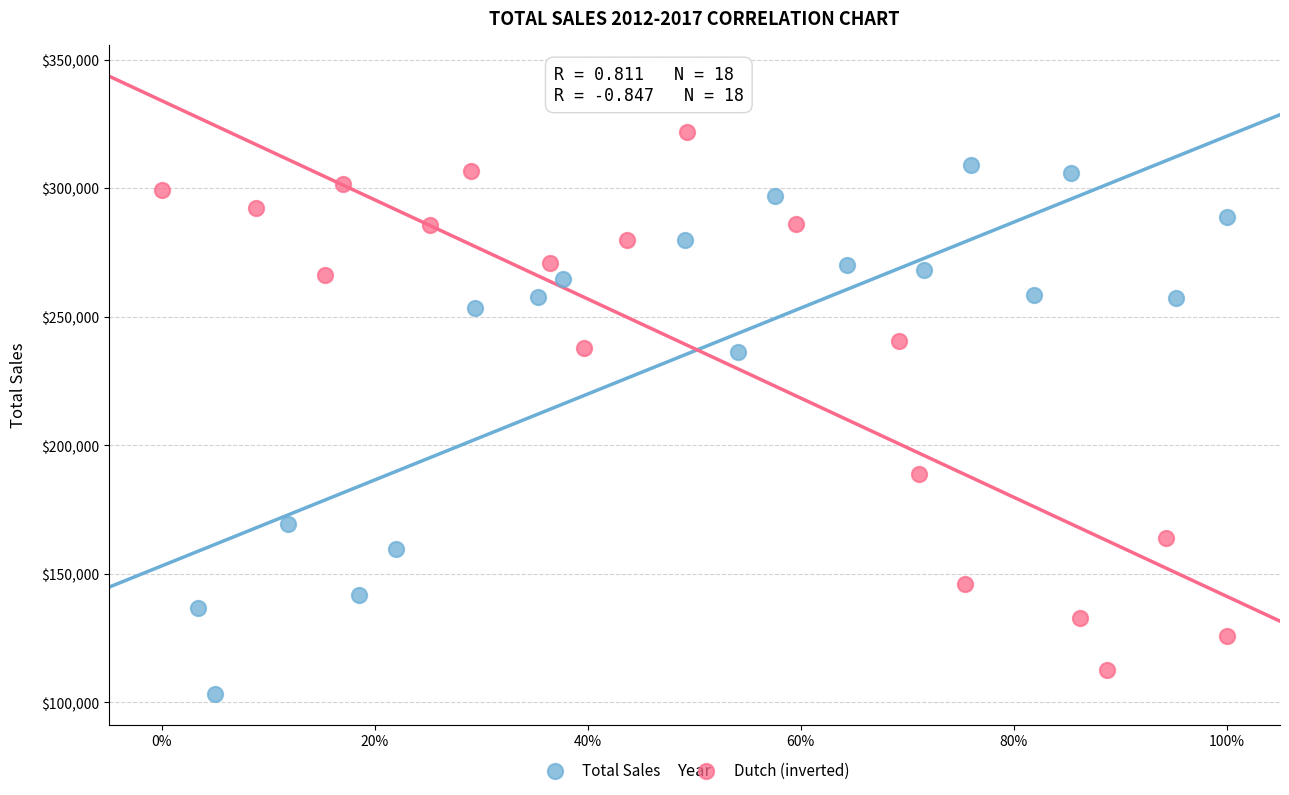

Which series reaches the maximum Y coordinate?

Dutch (inverted)